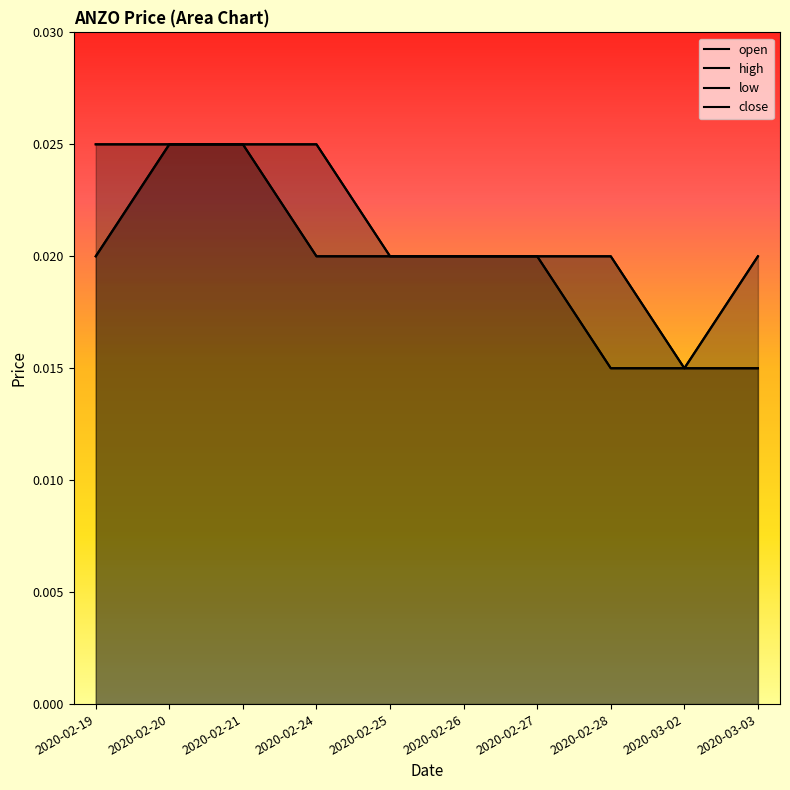

What is the total value across all series at 2020-02-25?

0.1